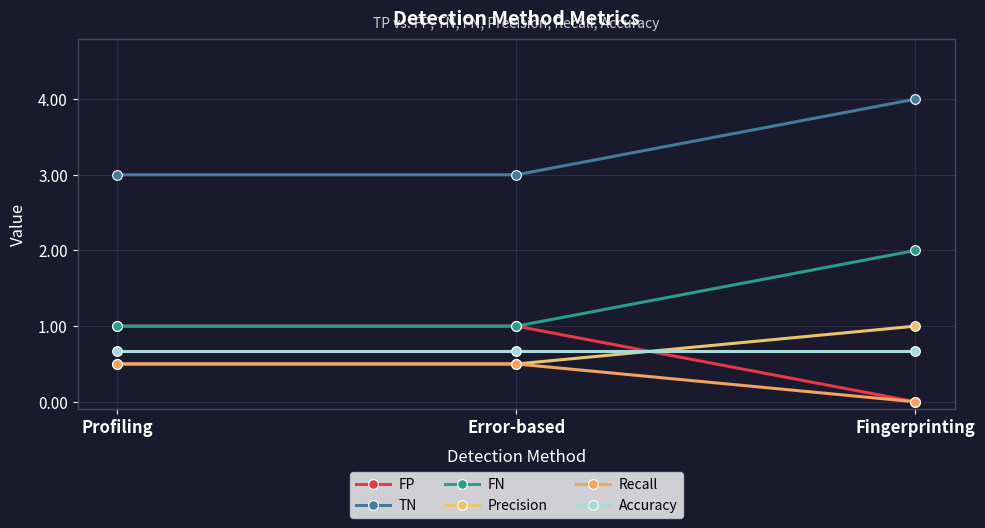

How many distinct data groups are displayed?

6